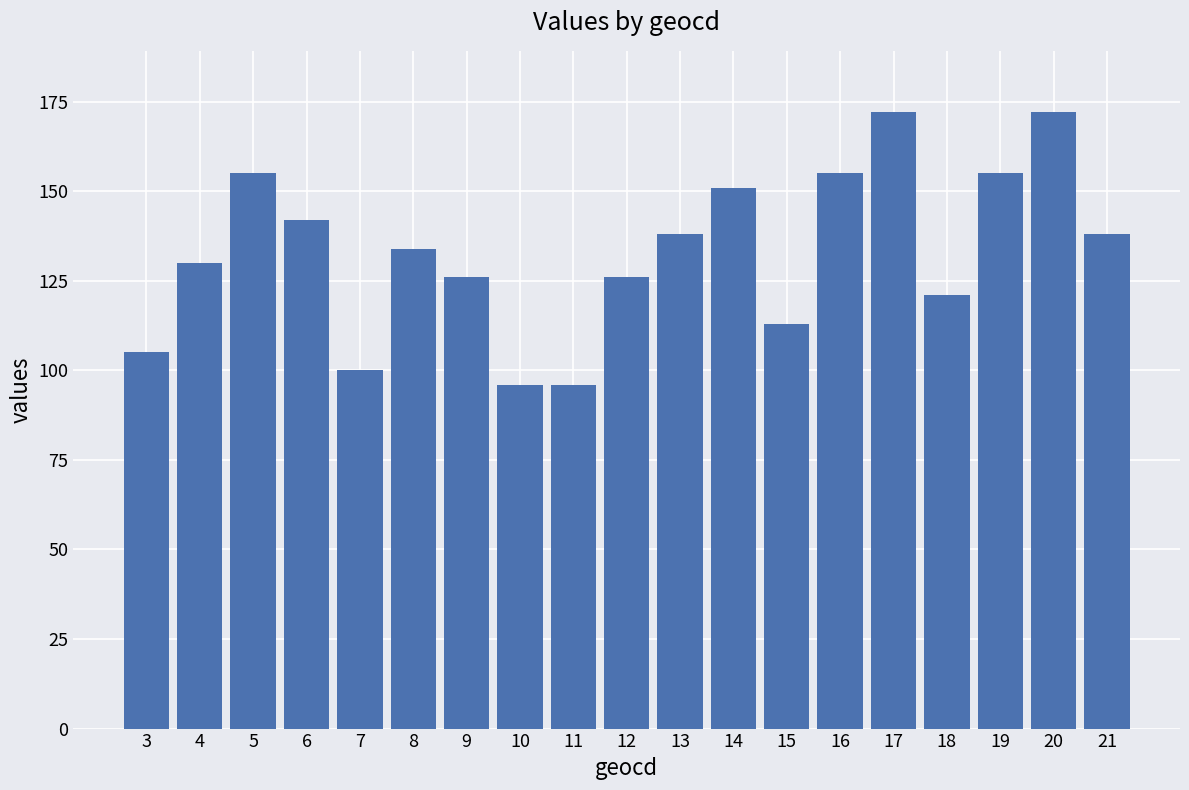

True or false: the data shows 151 at 14.

True